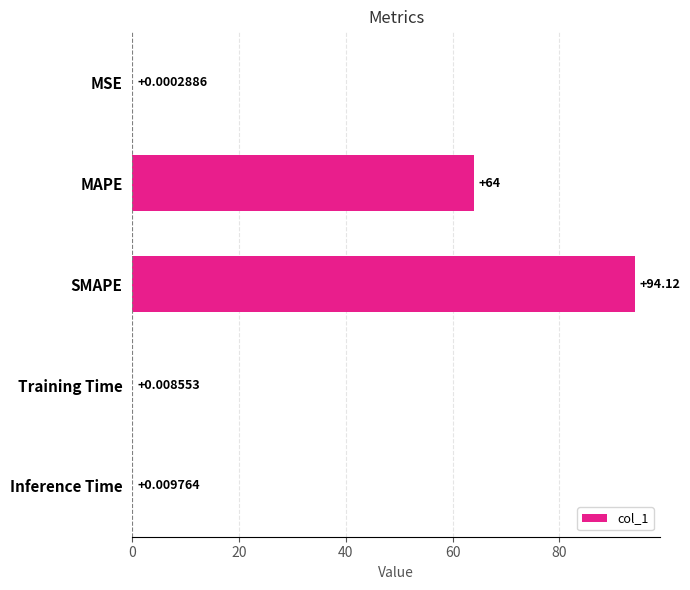

Where is the data nearest to the value 47?

MAPE